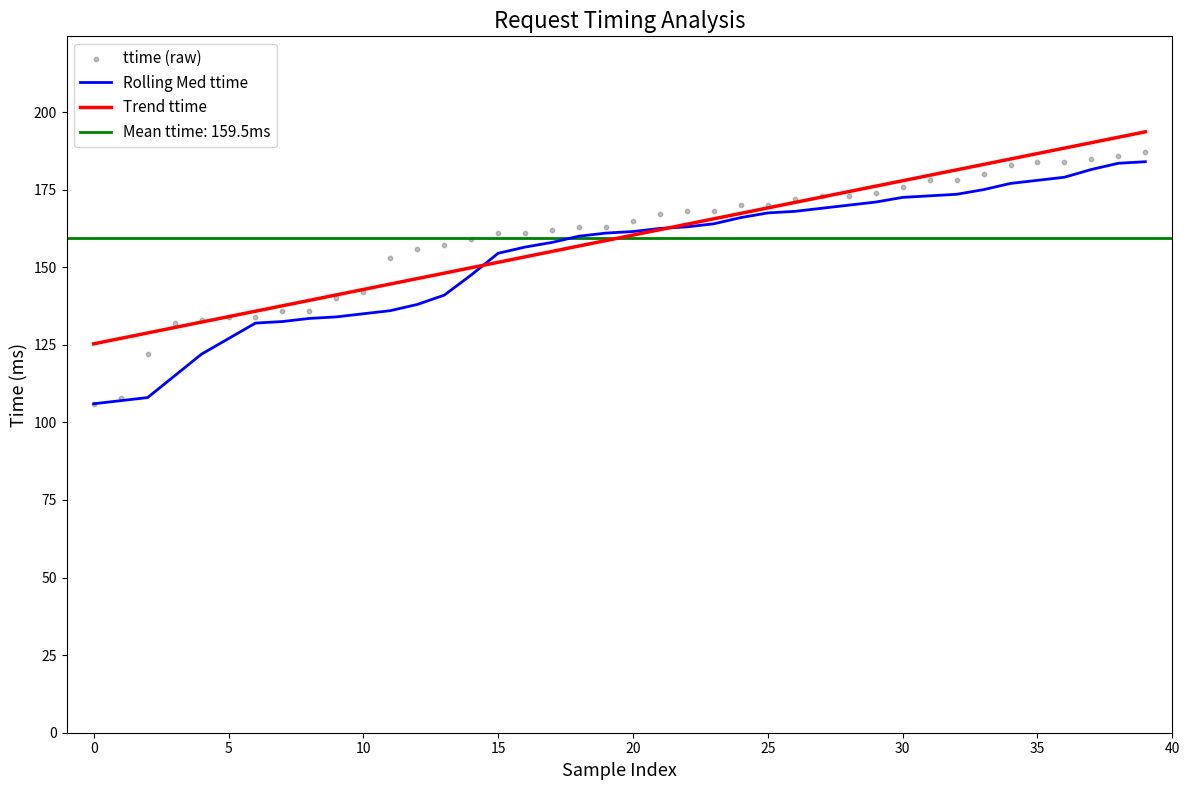

At which category is the sum across all series the highest?

39